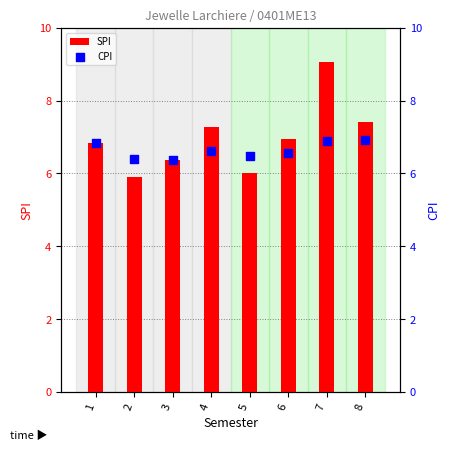

At which category is the sum across all series the highest?

7